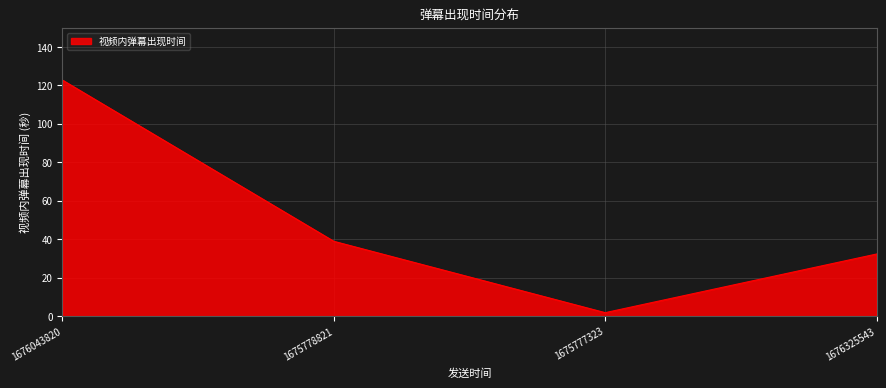

At which category does the chart reach its minimum across all series?

1675777323